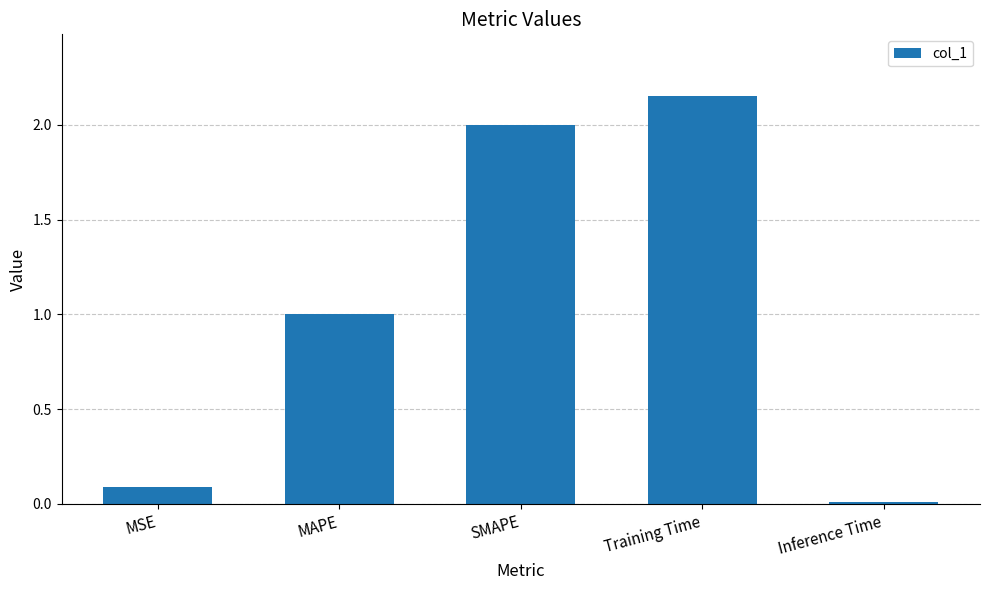

What is the change in value from MSE to Training Time?

+2.1